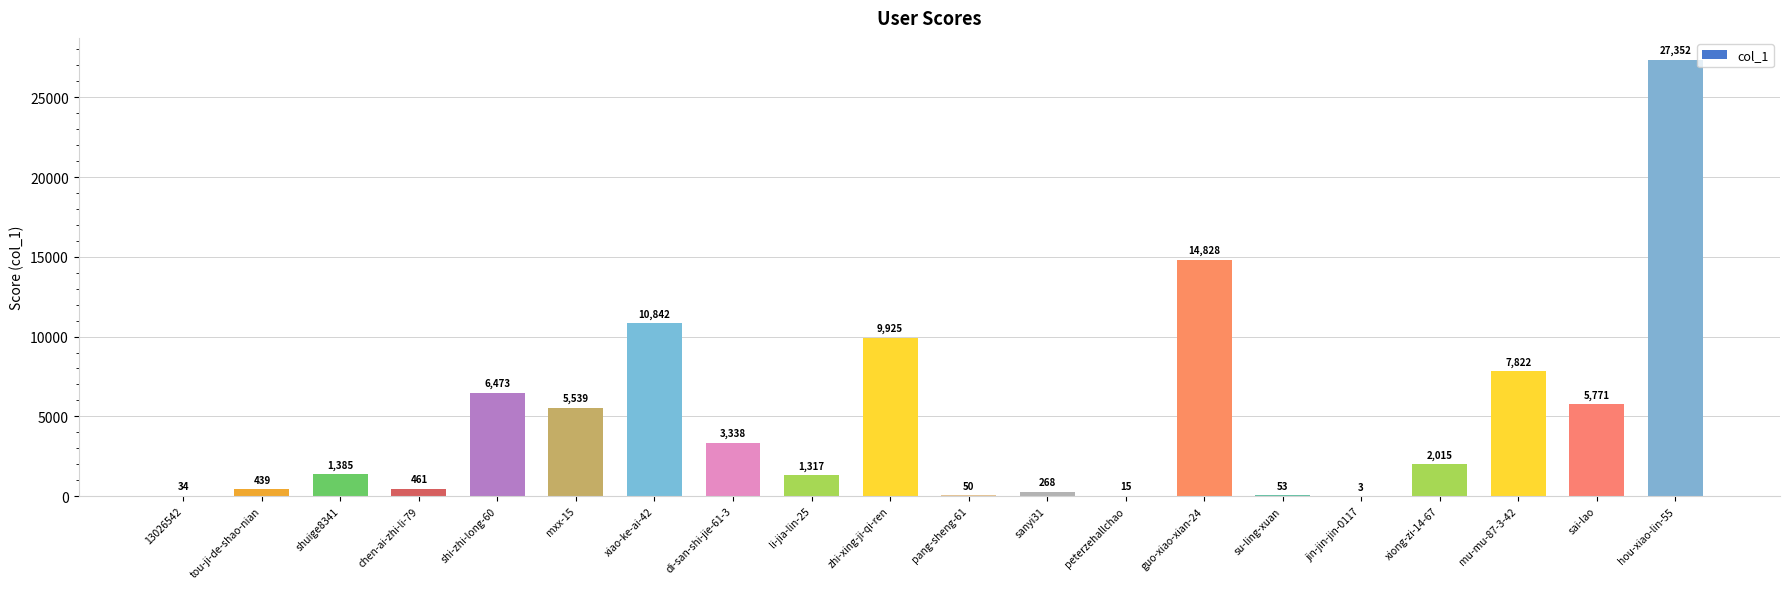

What is the sum of all values?

97930